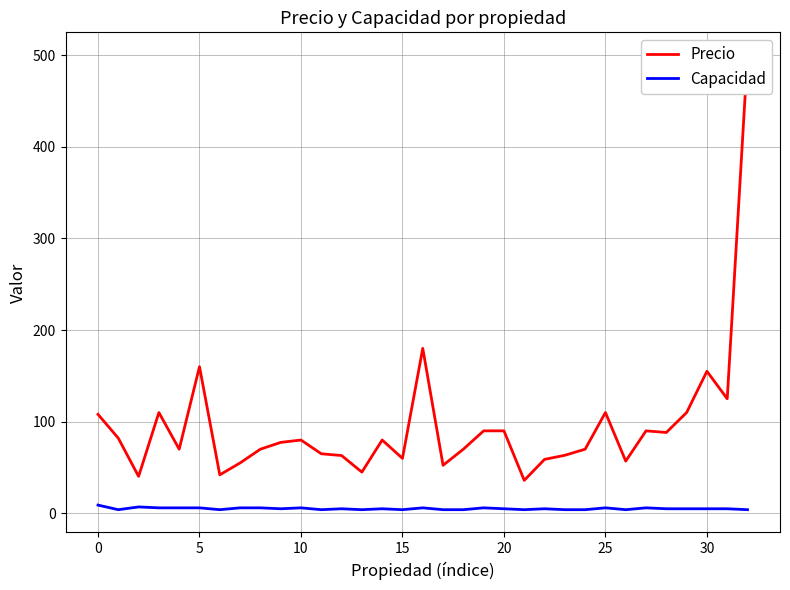

Which series has the largest total across all categories?

Precio